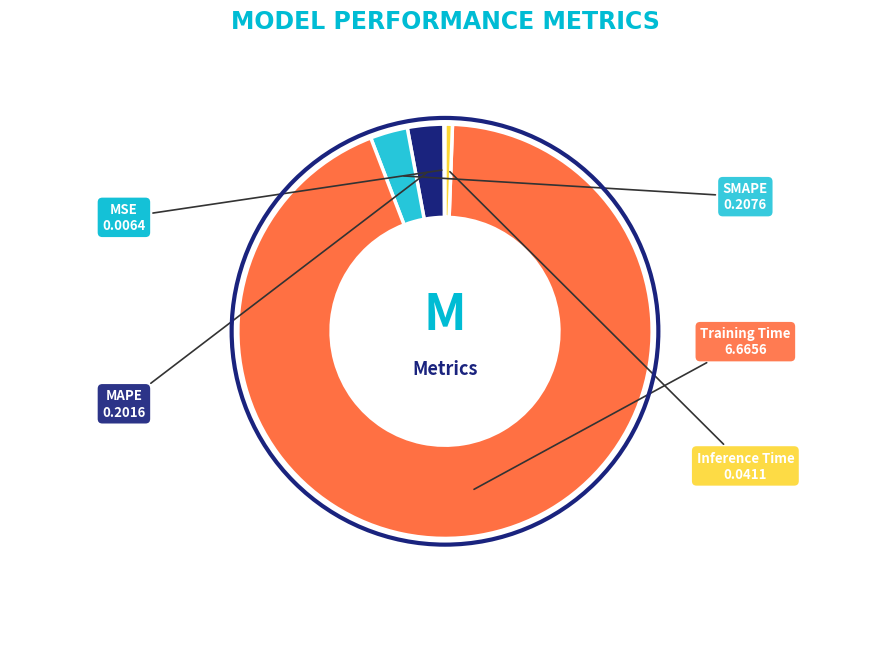

Does any single category account for the majority?

Yes